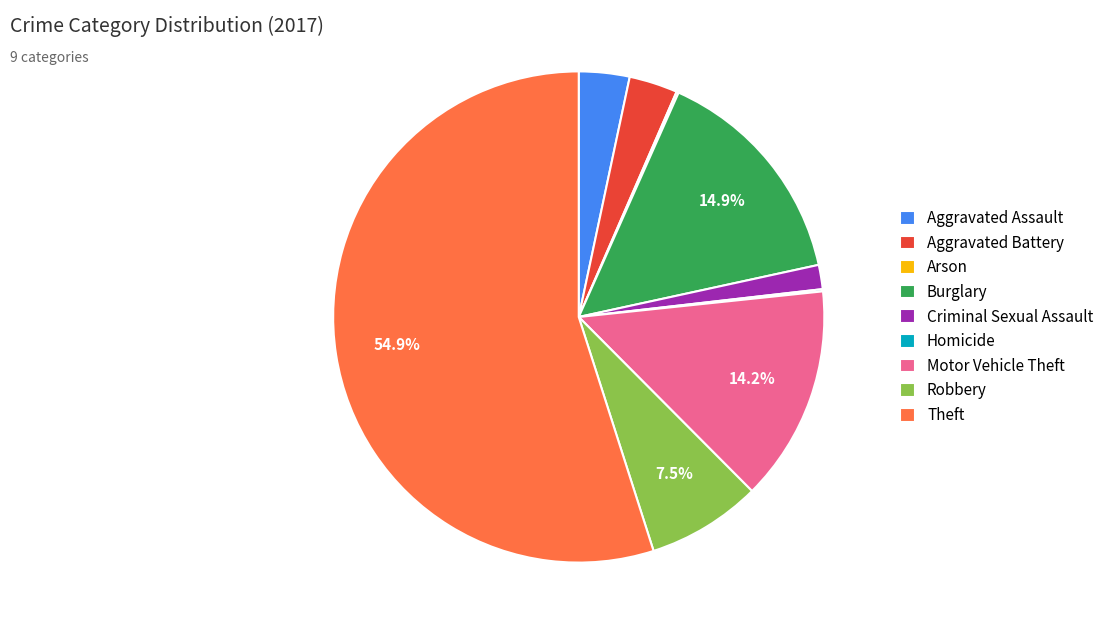

To the nearest percent, what is the combined percentage of Aggravated Assault and Motor Vehicle Theft?

18%